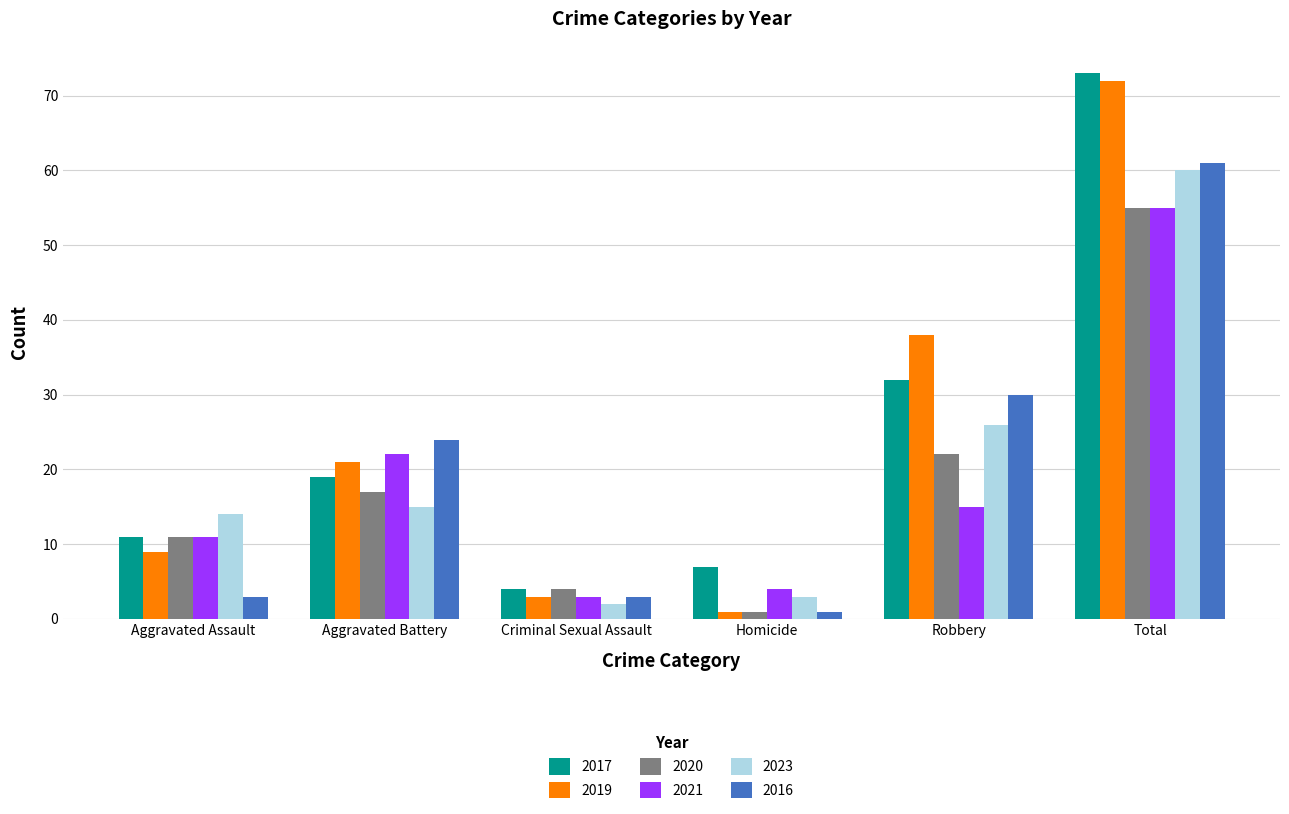

Count the number of categories in the chart.

6